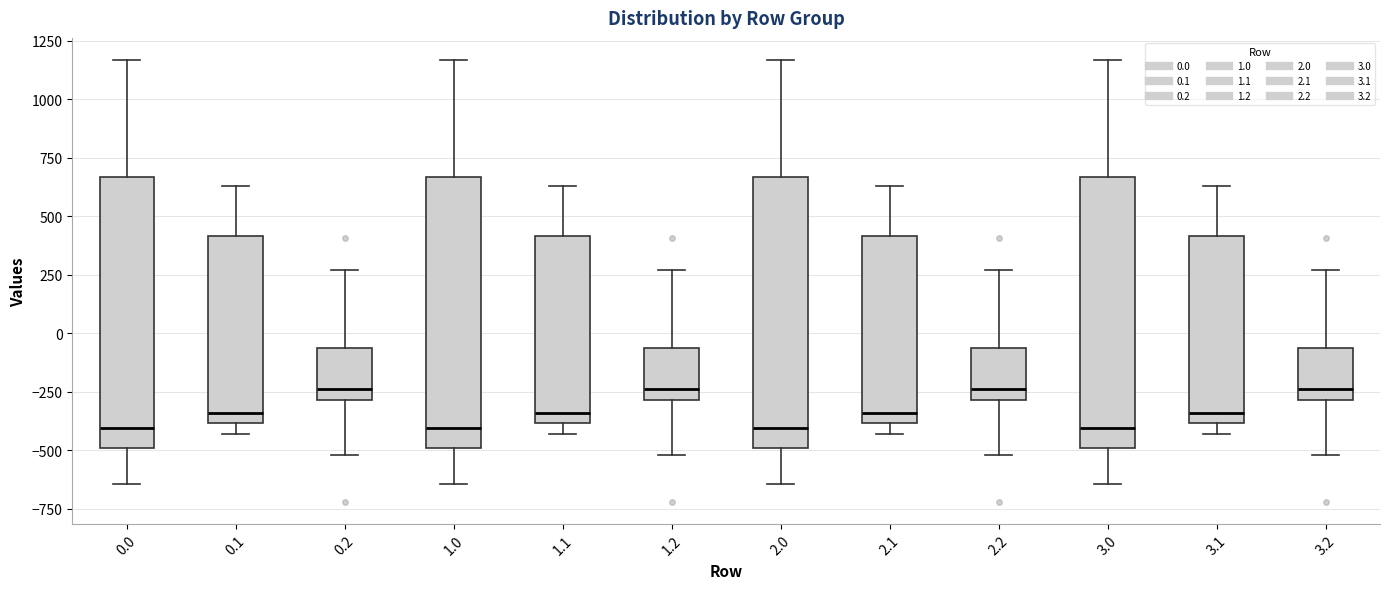

Where is the upper edge of the box at x = 3.0 on the y-axis? The values are not printed on the chart, so give them approximately, as read against the axis.

650